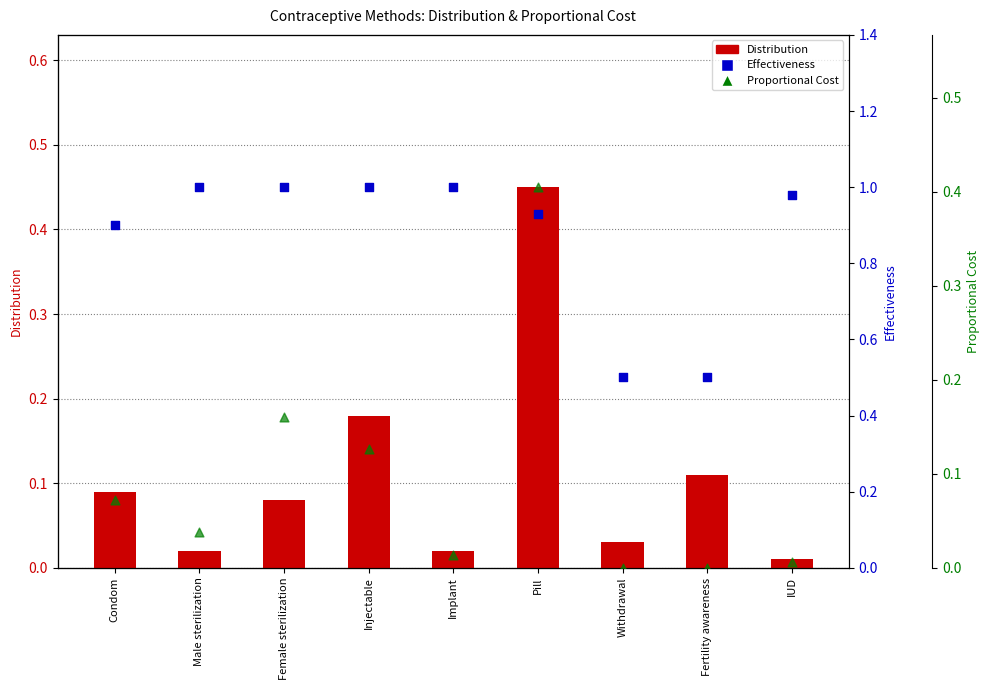

What are all the series names shown in the legend?

Distribution, Effectiveness, Proportional Cost